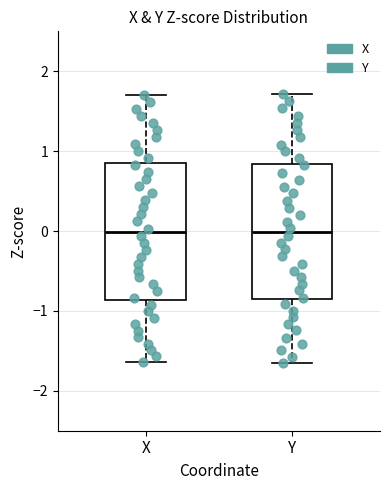

Where does the lower whisker of the box for Y end on the y-axis? The values are not printed on the chart, so give them approximately, as read against the axis.

-1.7